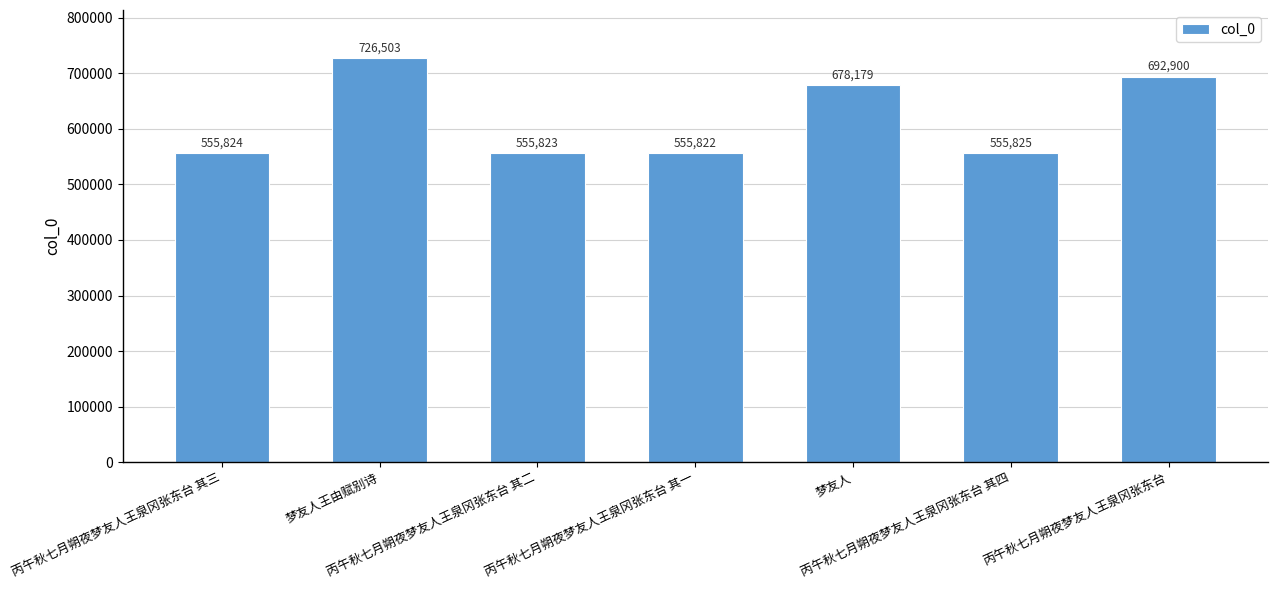

What value does the data have at 梦友人, to the nearest 10?

678180